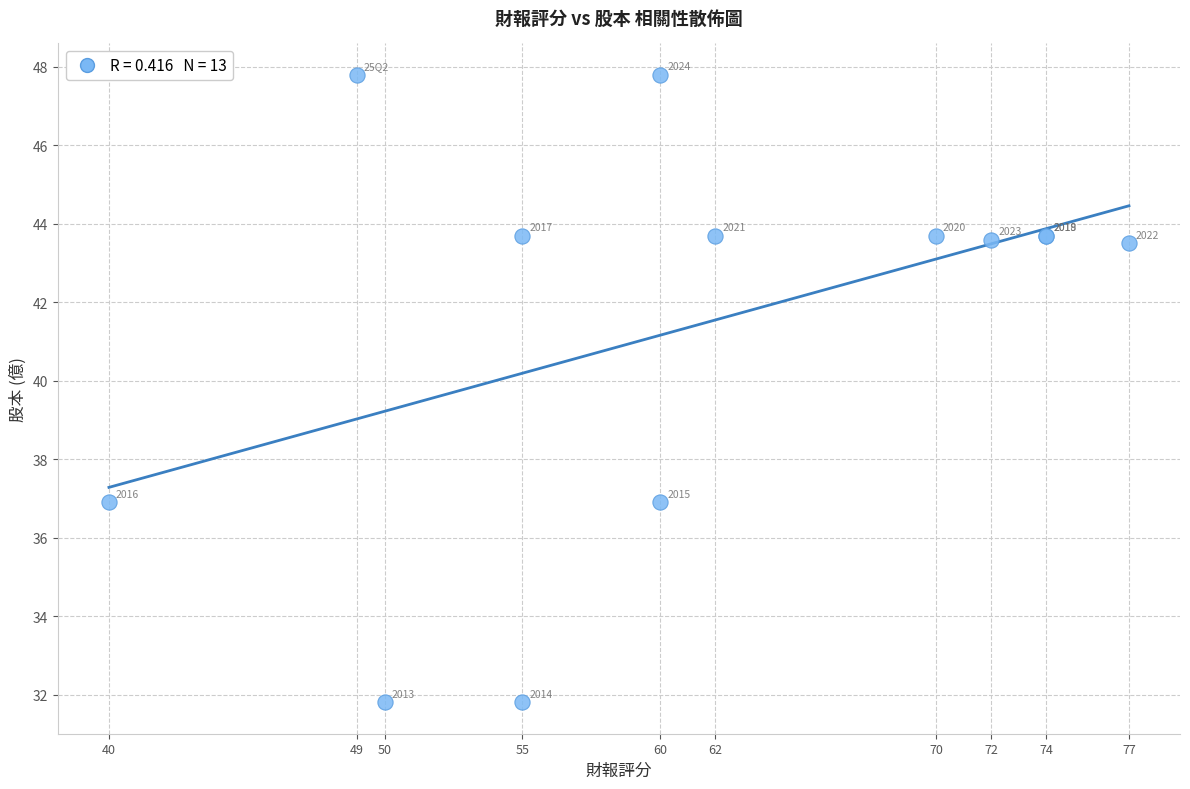

What Y value in the scatter plot is closest to 39?

36.9